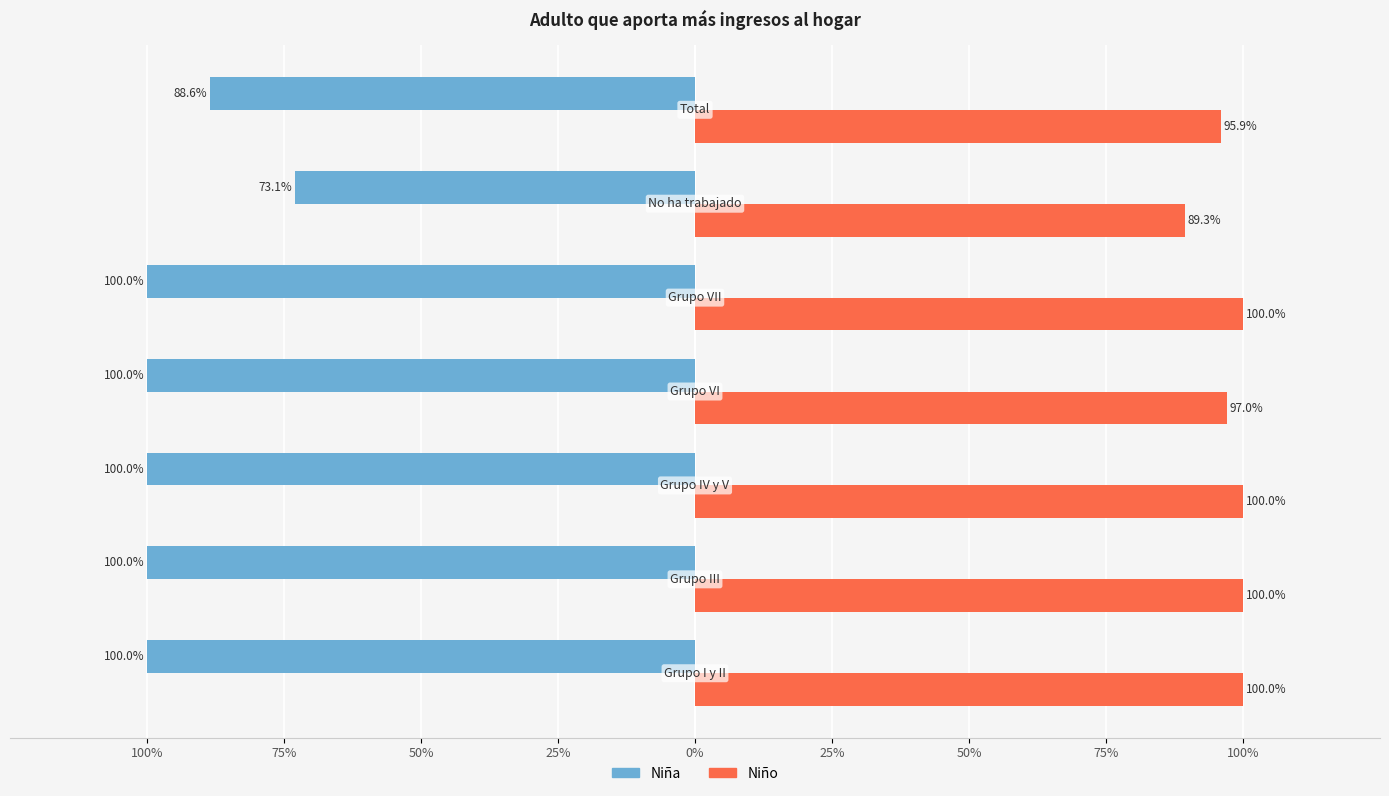

What are all the series names shown in the legend?

Niña, Niño